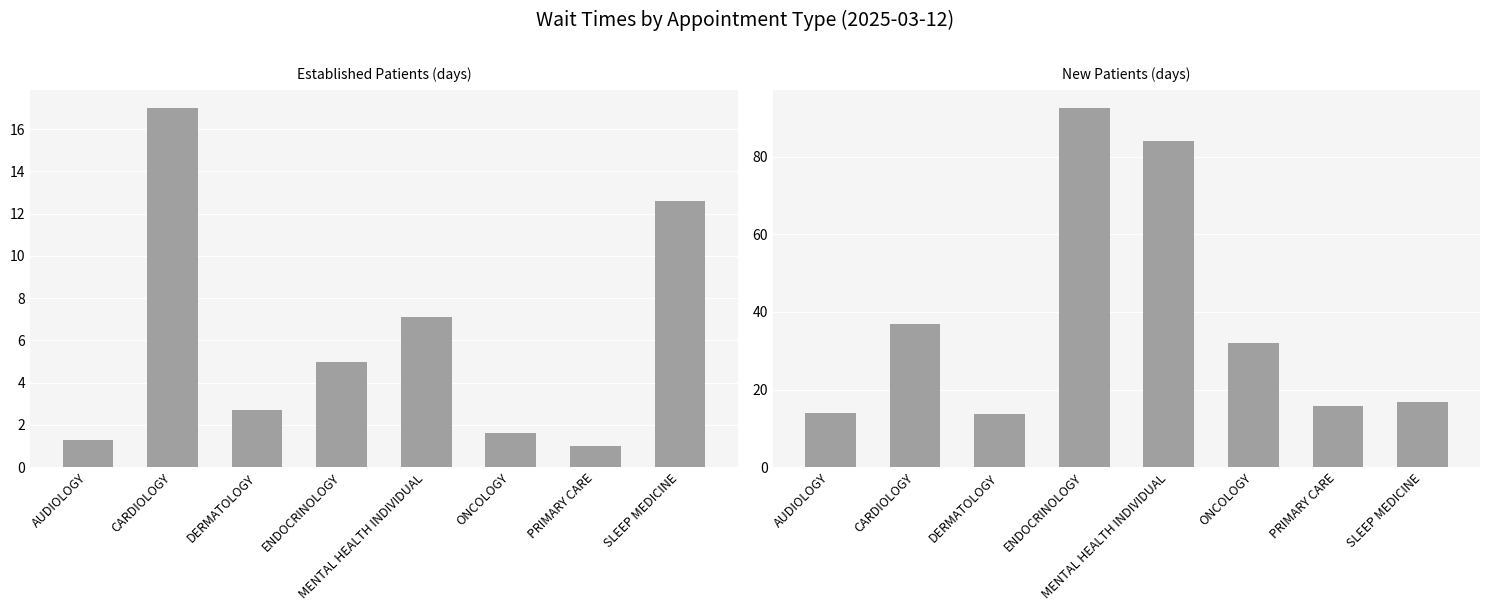

List the series in order of their peak value, lowest first.

EstablishedPatients, NewPatients